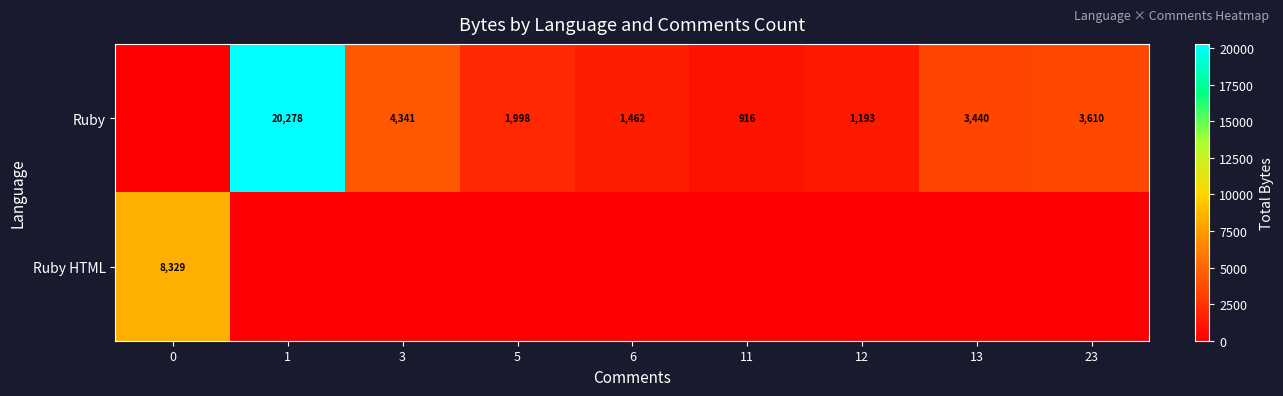

The value of row_0 at 0 is 13810. True or false?

False